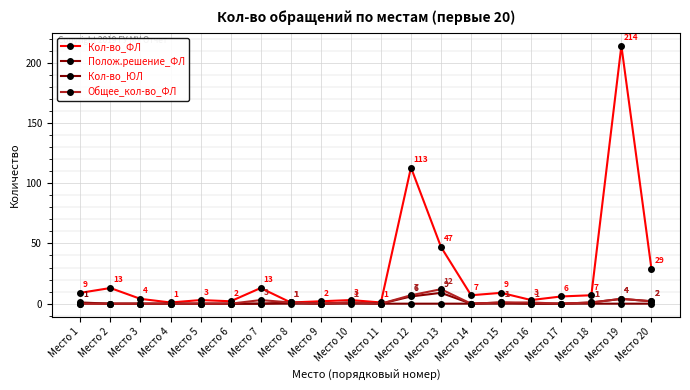

Which series has the largest total across all categories?

Кол-во_ФЛ